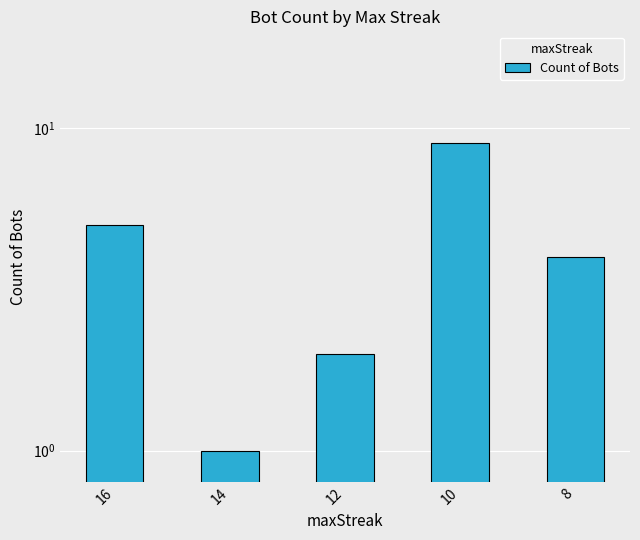

Is it true that the value at 8 is 4?

True